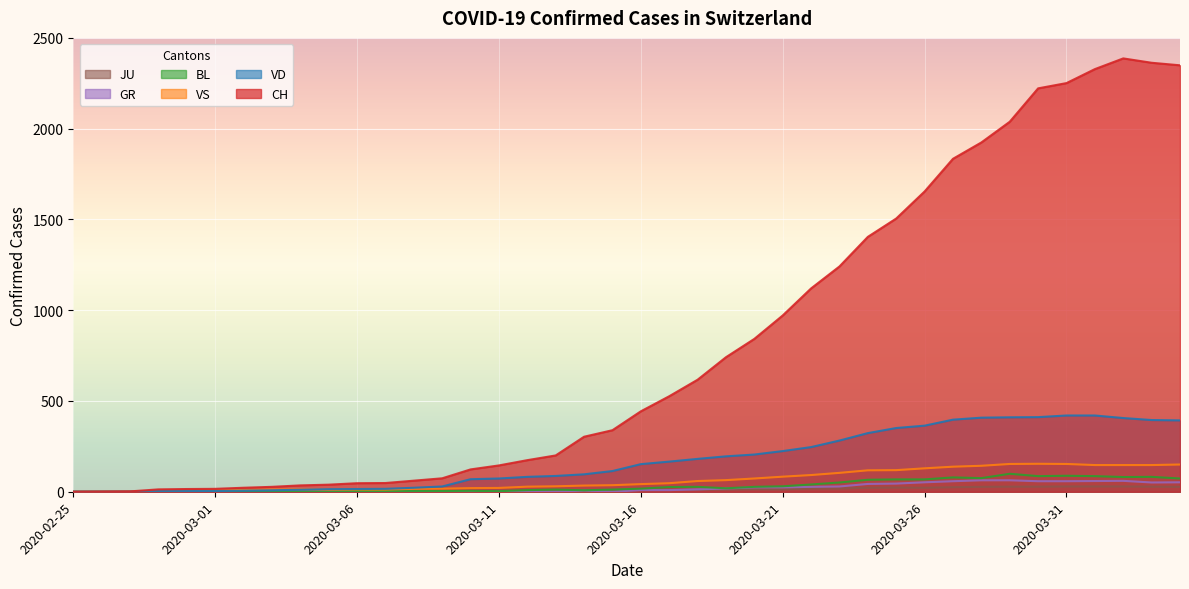

Reading right to left, transcribe all the data shown in this chart.

CH: 2020-04-04=2349	2020-04-03=2363	2020-04-02=2387	2020-04-01=2328	2020-03-31=2251	2020-03-30=2222	2020-03-29=2038	2020-03-28=1924	2020-03-27=1834	2020-03-26=1654	2020-03-25=1505	2020-03-24=1404	2020-03-23=1241	2020-03-22=1120	2020-03-21=971	2020-03-20=842	2020-03-19=741	2020-03-18=617	2020-03-17=526	2020-03-16=443	2020-03-15=339	2020-03-14=303	2020-03-13=200	2020-03-12=174	2020-03-11=145	2020-03-10=123	2020-03-09=74	2020-03-08=61	2020-03-07=48	2020-03-06=47	2020-03-05=39	2020-03-04=35	2020-03-03=27	2020-03-02=22	2020-03-01=16	2020-02-29=15	2020-02-28=13	2020-02-27=2	2020-02-26=1	2020-02-25=0
VD: 2020-04-04=393	2020-04-03=395	2020-04-02=406	2020-04-01=420	2020-03-31=420	2020-03-30=411	2020-03-29=410	2020-03-28=408	2020-03-27=397	2020-03-26=364	2020-03-25=351	2020-03-24=323	2020-03-23=282	2020-03-22=246	2020-03-21=224	2020-03-20=205	2020-03-19=195	2020-03-18=181	2020-03-17=166	2020-03-16=152	2020-03-15=114	2020-03-14=96	2020-03-13=87	2020-03-12=82	2020-03-11=73	2020-03-10=69	2020-03-09=29	2020-03-08=22	2020-03-07=16	2020-03-06=15	2020-03-05=14	2020-03-04=11	2020-03-03=8	2020-03-02=6	2020-03-01=4	2020-02-29=4	2020-02-28=4	2020-02-27=0	2020-02-26=0	2020-02-25=0
VS: 2020-04-04=150	2020-04-03=147	2020-04-02=147	2020-04-01=147	2020-03-31=153	2020-03-30=154	2020-03-29=153	2020-03-28=143	2020-03-27=138	2020-03-26=129	2020-03-25=119	2020-03-24=118	2020-03-23=104	2020-03-22=92	2020-03-21=83	2020-03-20=73	2020-03-19=64	2020-03-18=59	2020-03-17=47	2020-03-16=42	2020-03-15=36	2020-03-14=34	2020-03-13=30	2020-03-12=28	2020-03-11=21	2020-03-10=20	2020-03-09=17	2020-03-08=16	2020-03-07=12	2020-03-06=12	2020-03-05=11	2020-03-04=13	2020-03-03=12	2020-03-02=10	2020-03-01=7	2020-02-29=6	2020-02-28=6	2020-02-27=0	2020-02-26=0	2020-02-25=0
BL: 2020-04-04=73	2020-04-03=82	2020-04-02=81	2020-04-01=86	2020-03-31=88	2020-03-30=86	2020-03-29=99	2020-03-28=75	2020-03-27=79	2020-03-26=68	2020-03-25=68	2020-03-24=66	2020-03-23=51	2020-03-22=40	2020-03-21=30	2020-03-20=27	2020-03-19=19	2020-03-18=27	2020-03-17=26	2020-03-16=17	2020-03-15=12	2020-03-14=8	2020-03-13=12	2020-03-12=9	2020-03-11=3	2020-03-10=5	2020-03-09=4	2020-03-08=4	2020-03-07=4	2020-03-06=4	2020-03-05=1	2020-03-04=1	2020-03-03=1	2020-03-02=1	2020-03-01=1	2020-02-29=1	2020-02-28=0	2020-02-27=0	2020-02-26=0	2020-02-25=0
GR: 2020-04-04=52	2020-04-03=51	2020-04-02=60	2020-04-01=59	2020-03-31=58	2020-03-30=58	2020-03-29=63	2020-03-28=63	2020-03-27=58	2020-03-26=52	2020-03-25=45	2020-03-24=43	2020-03-23=29	2020-03-22=27	2020-03-21=24	2020-03-20=24	2020-03-19=18	2020-03-18=13	2020-03-17=9	2020-03-16=9	2020-03-15=0	2020-03-14=6	2020-03-13=0	2020-03-12=0	2020-03-11=0	2020-03-10=0	2020-03-09=0	2020-03-08=0	2020-03-07=0	2020-03-06=0	2020-03-05=0	2020-03-04=0	2020-03-03=0	2020-03-02=0	2020-03-01=0	2020-02-29=0	2020-02-28=0	2020-02-27=0	2020-02-26=0	2020-02-25=0
JU: 2020-04-04=27	2020-04-03=28	2020-04-02=29	2020-04-01=29	2020-03-31=29	2020-03-30=28	2020-03-29=28	2020-03-28=27	2020-03-27=25	2020-03-26=22	2020-03-25=23	2020-03-24=22	2020-03-23=18	2020-03-22=18	2020-03-21=13	2020-03-20=14	2020-03-19=12	2020-03-18=11	2020-03-17=11	2020-03-16=9	2020-03-15=9	2020-03-14=8	2020-03-13=8	2020-03-12=6	2020-03-11=6	2020-03-10=5	2020-03-09=5	2020-03-08=5	2020-03-07=5	2020-03-06=5	2020-03-05=2	2020-03-04=1	2020-03-03=1	2020-03-02=1	2020-03-01=1	2020-02-29=1	2020-02-28=1	2020-02-27=1	2020-02-26=0	2020-02-25=0